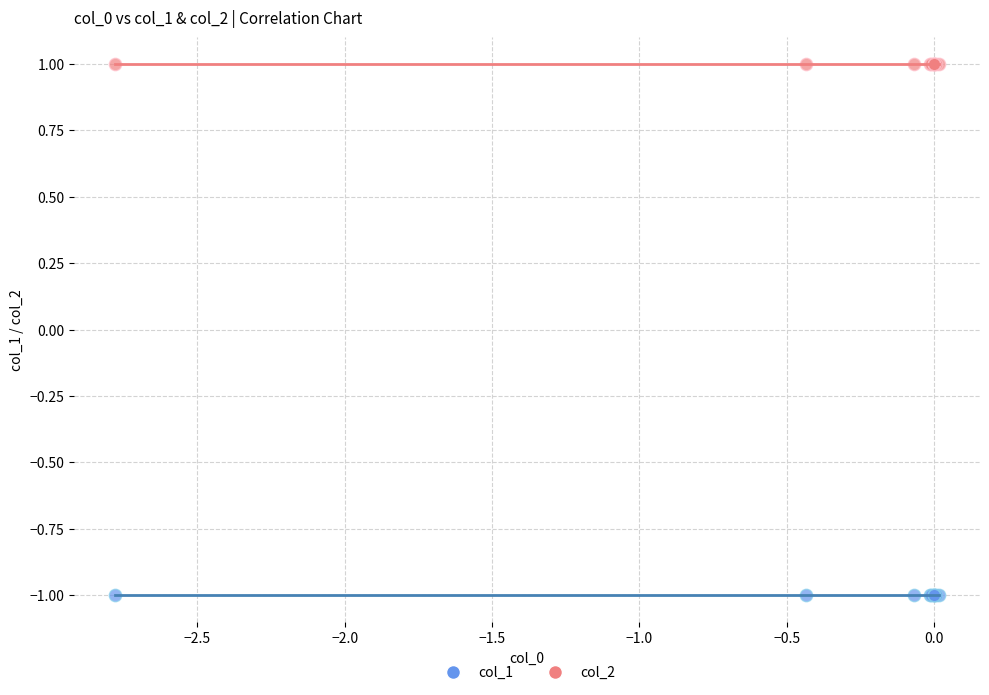

Which series reaches the maximum Y coordinate?

col_2